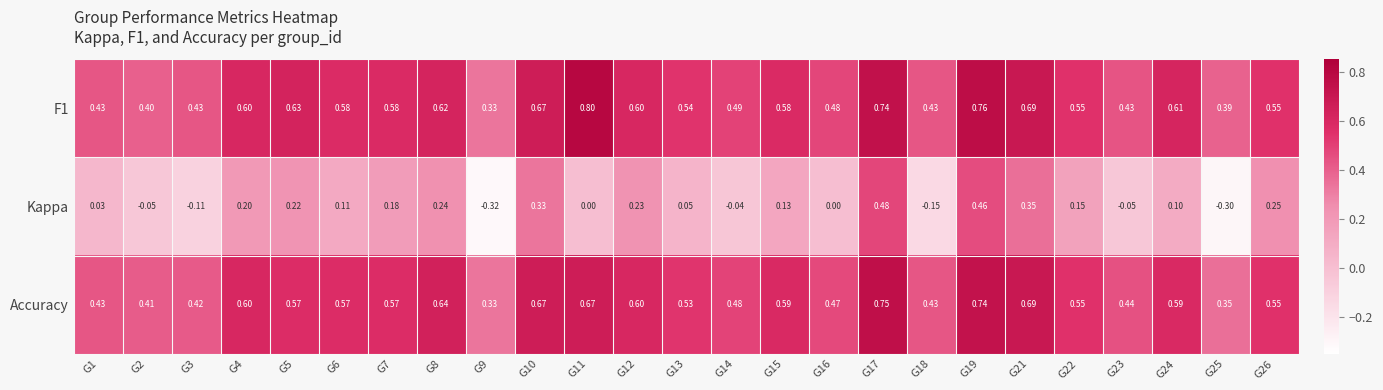

Count the number of categories in the chart.

25